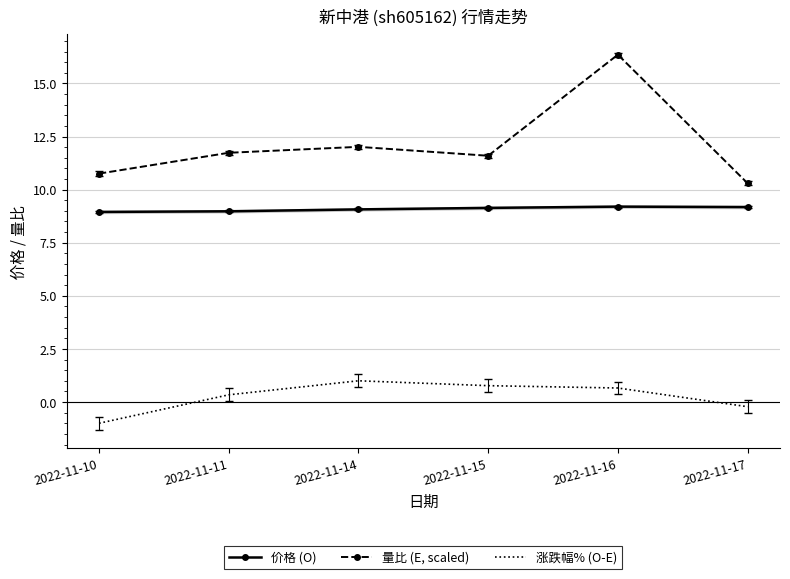

At 2022-11-17, list the series in order from largest to smallest.

量比 (E, scaled), 价格 (O), 涨跌幅% (O-E)